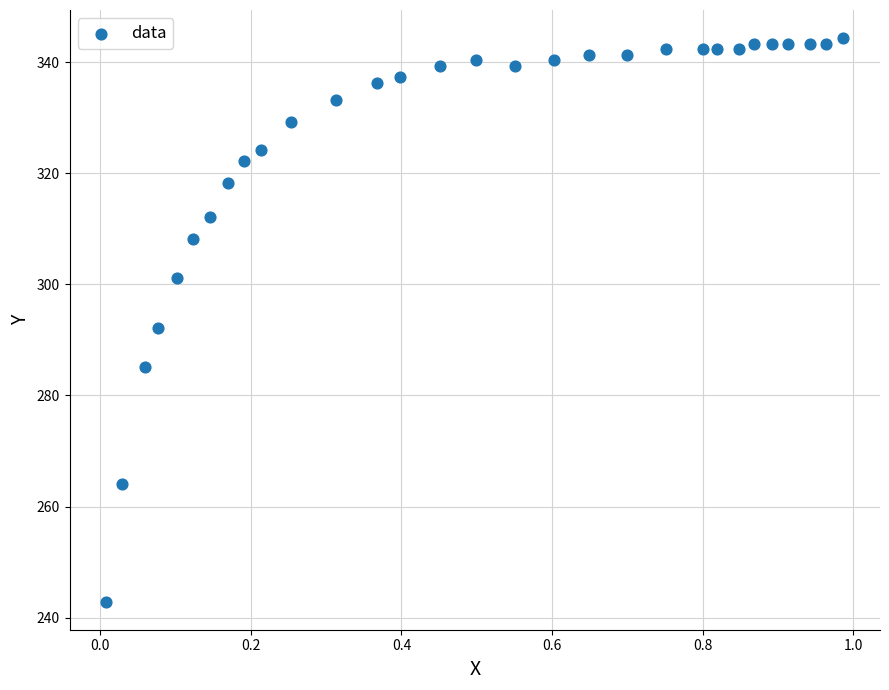

What is the range of X values (max minus min)?

1.0